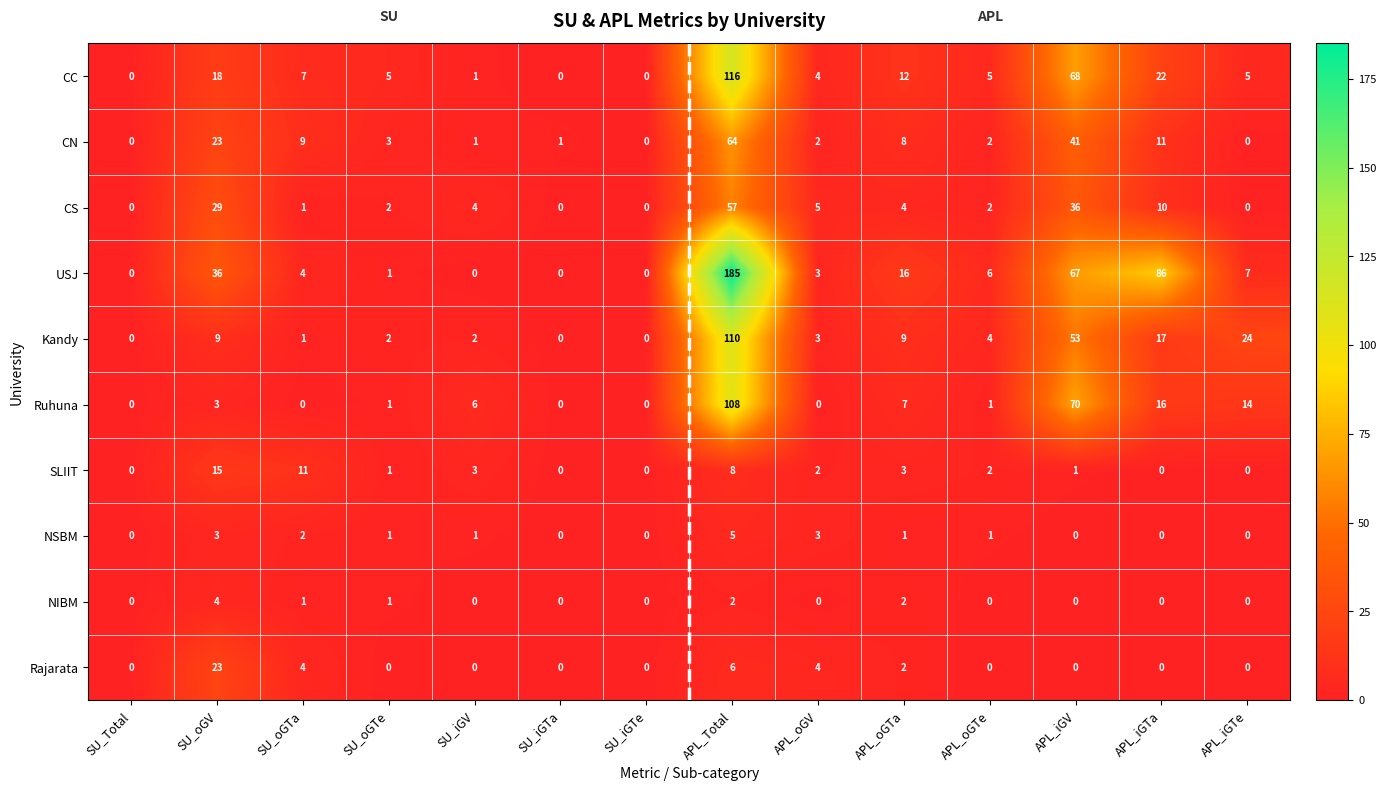

True or false: Rajarata has a value of 0 at APL_iGV.

True